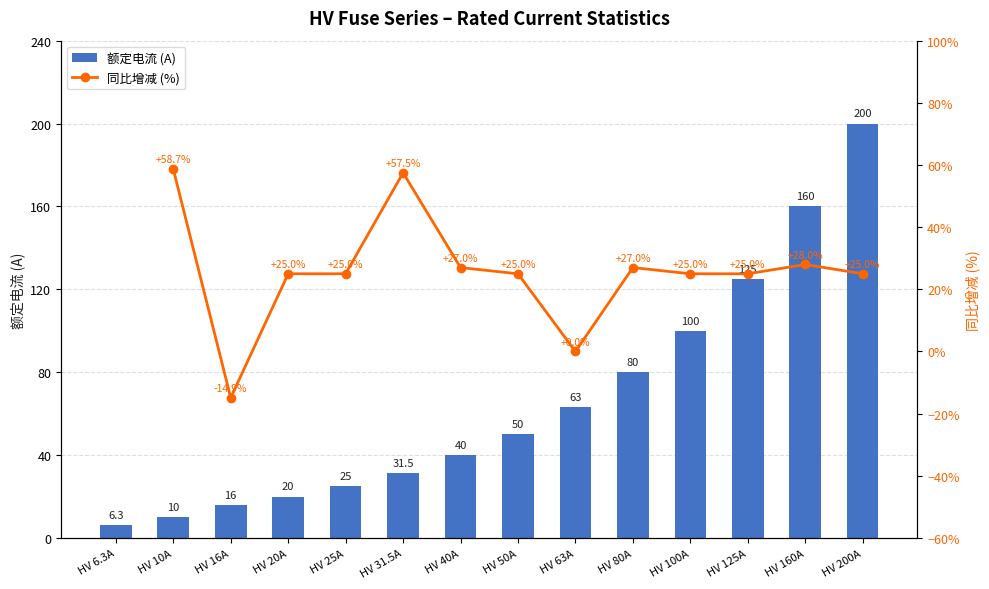

Which category has the lowest value across all series?

HV 6.3A